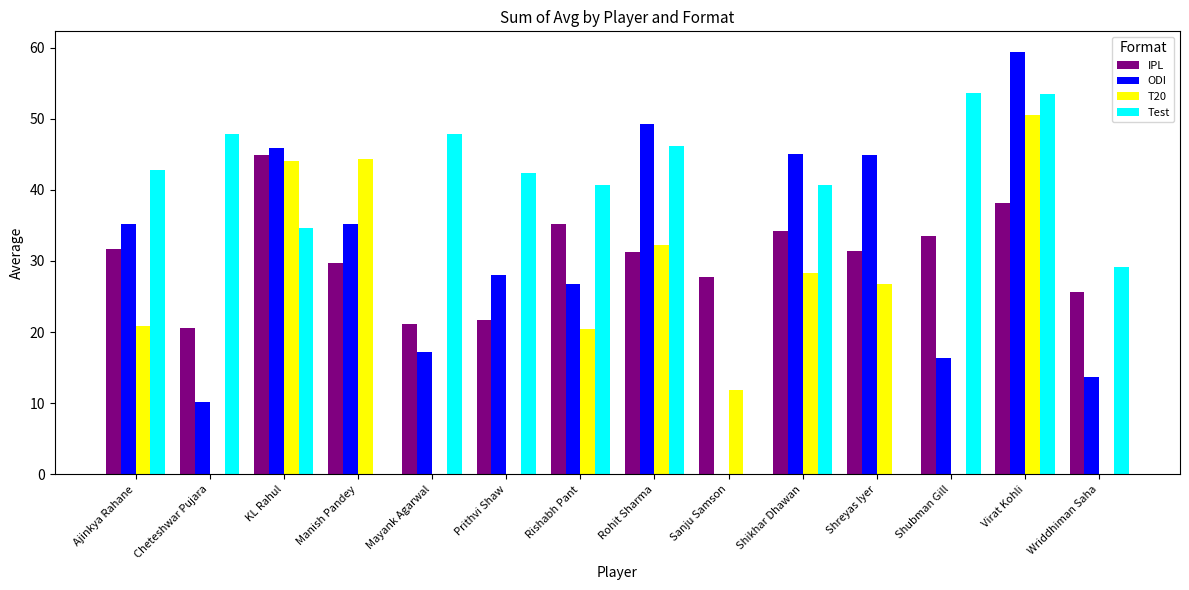

What is the maximum value shown in the chart?

59.3